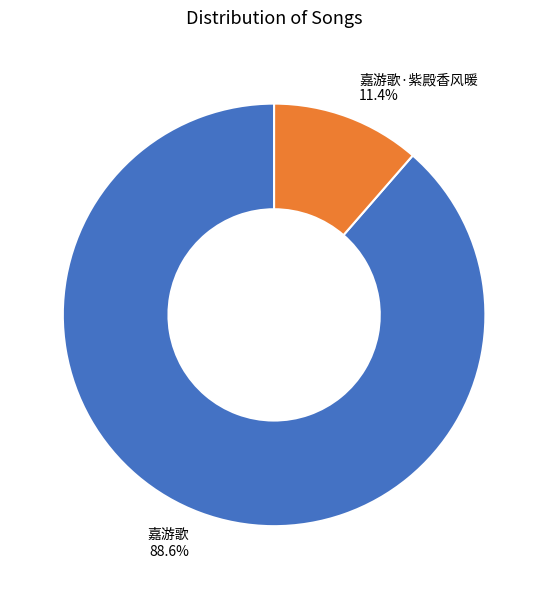

Which has a higher value, 嘉游歌·紫殿香风暖 or 嘉游歌?

嘉游歌